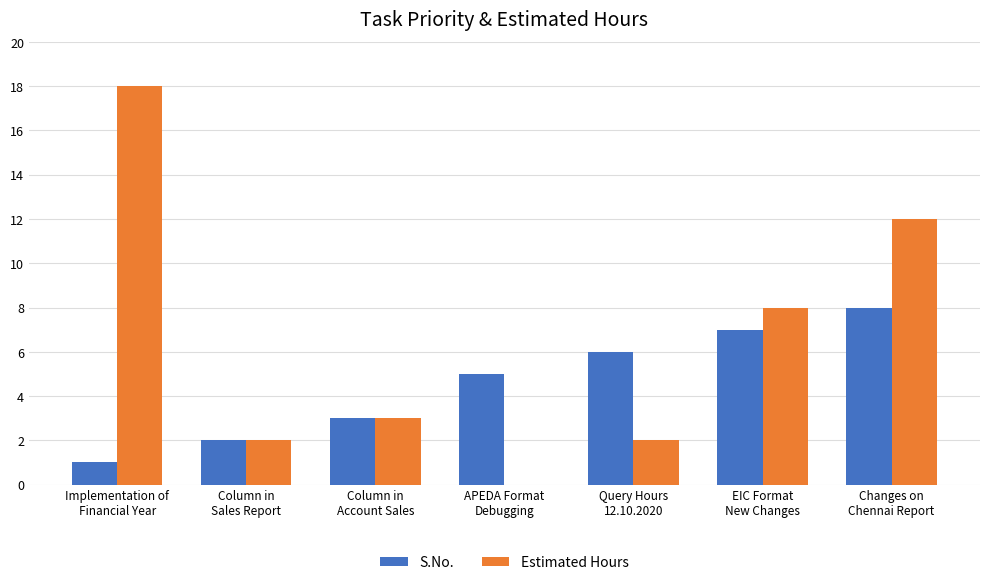

Is the value of Estimated Hours at Implementation of
Financial Year greater than the value of S.No. at APEDA Format
Debugging?

Yes